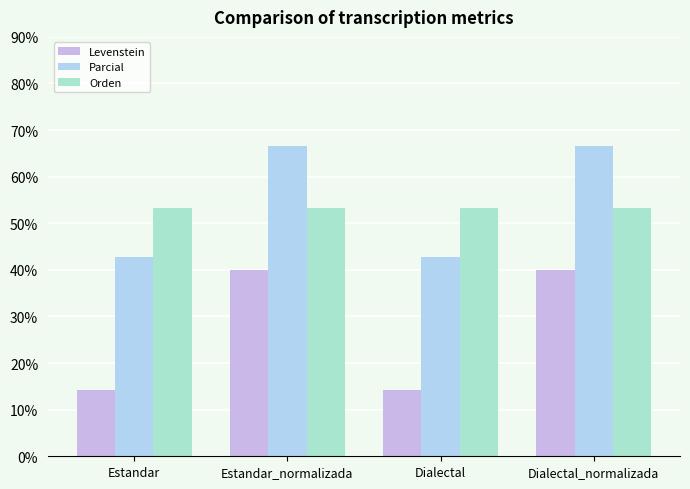

Which has a higher value, Estandar or Dialectal_normalizada?

Dialectal_normalizada